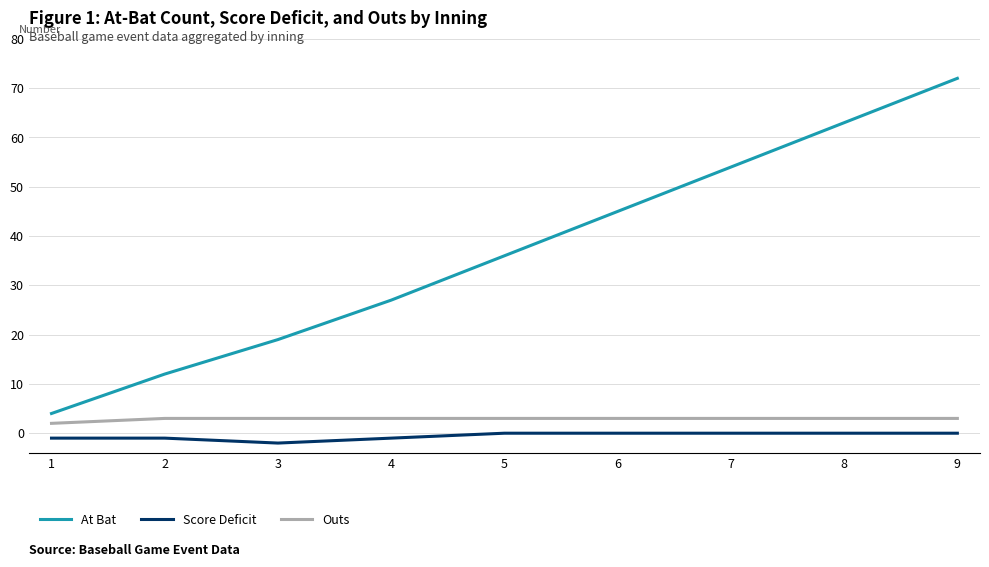

Reading left to right, extract all data points from this chart.

At Bat: 4	12	19	27	36	45	54	63	72
Score Deficit: -1	-1	-2	-1	0	0	0	0	0
Outs: 2	3	3	3	3	3	3	3	3